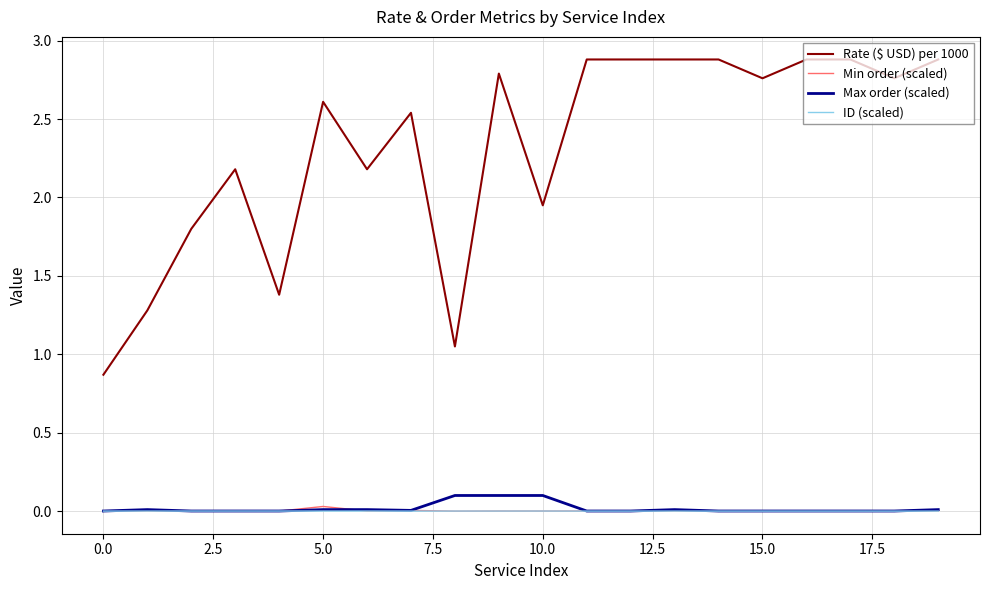

Which series has the widest spread of values?

Rate ($ USD) per 1000